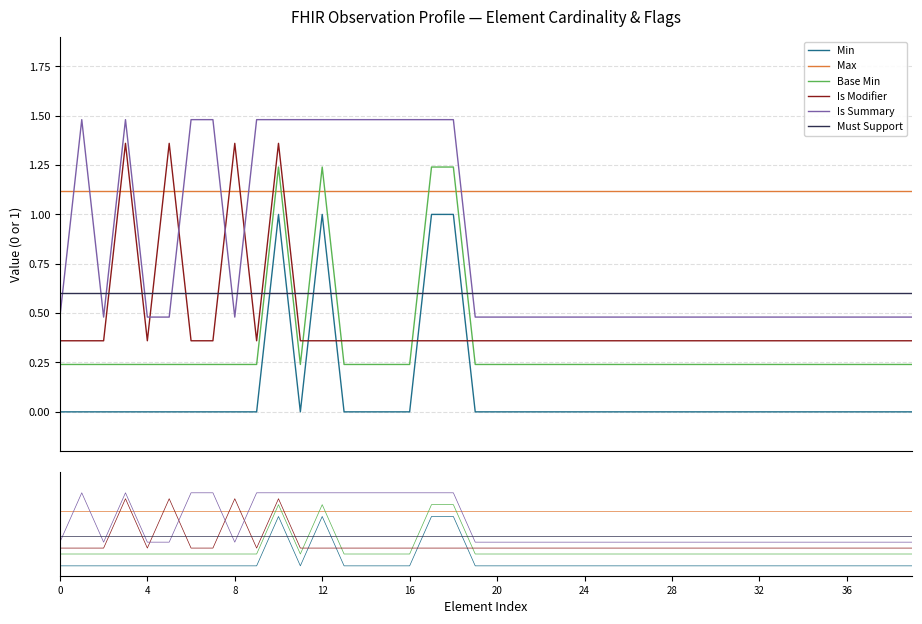

Which has a higher value, 27 or 23?

27